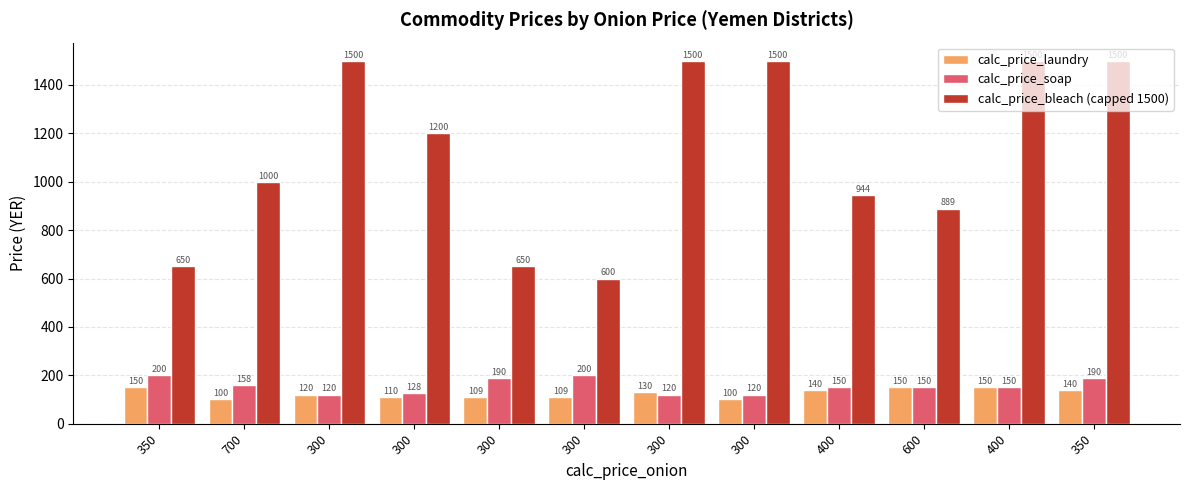

Rank the categories by calc_price_soap value from lowest to highest.

300, 300, 300, 300, 400, 600, 400, 700, 300, 350, 350, 300